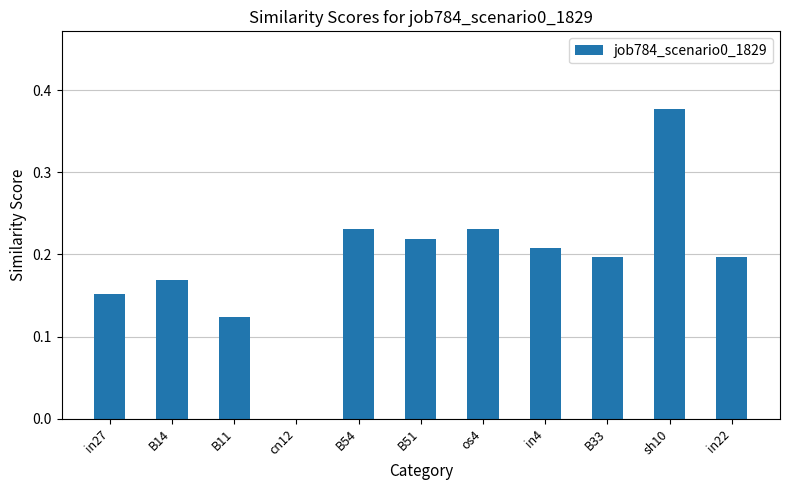

What is the sum of the values at os4 and sh10?

0.6